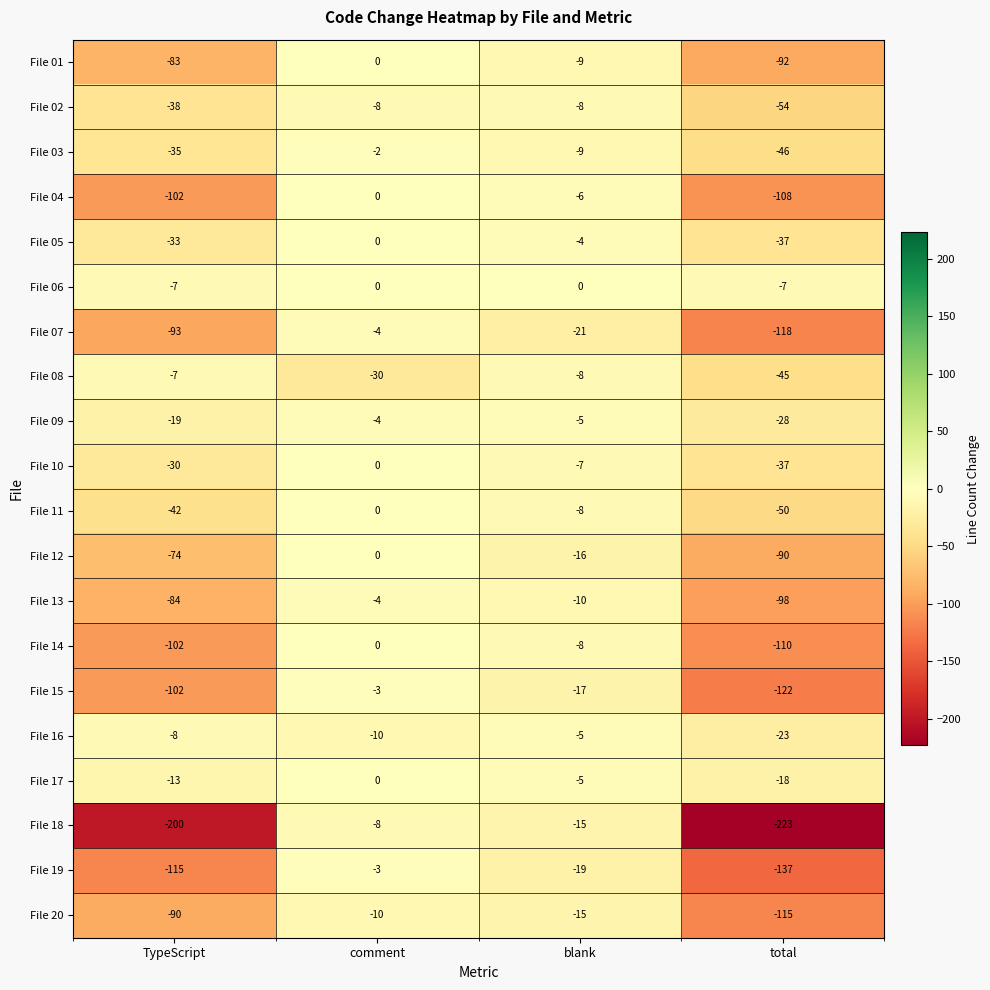

True or false: File 13 has a value of -144 at total.

False